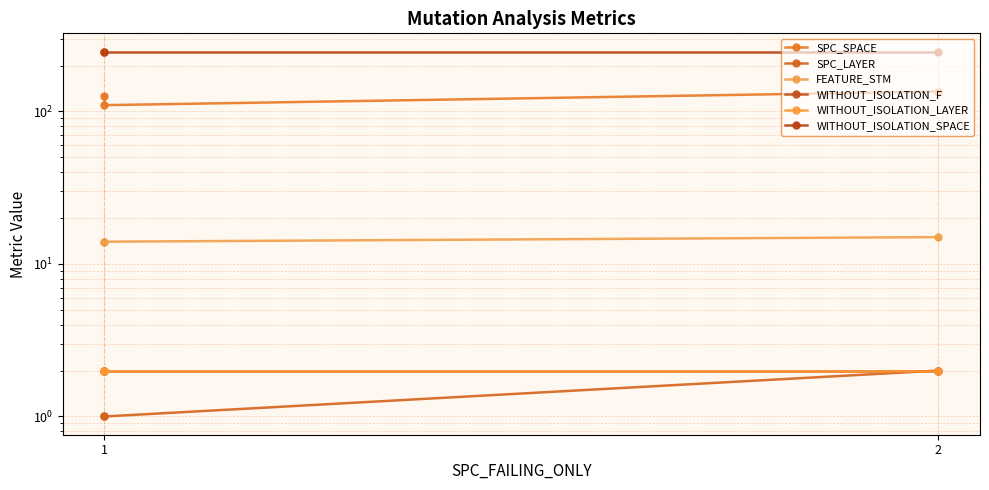

What is the spread (max minus min) of values at 1?

246